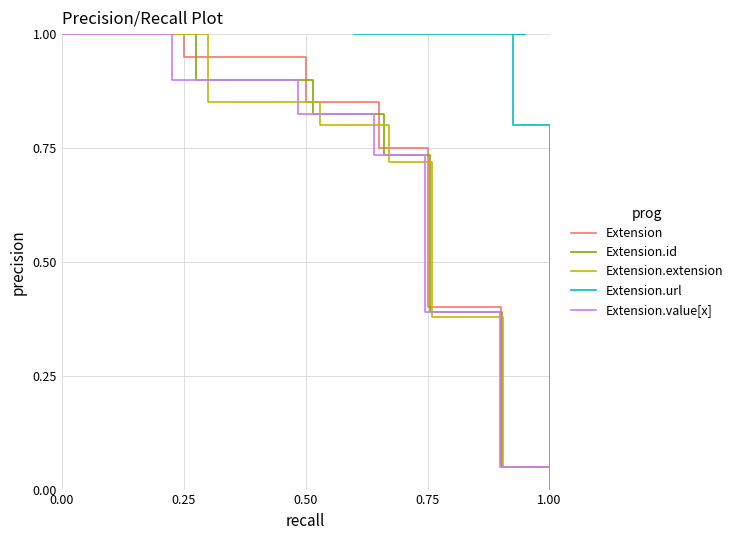

What is the highest value of the Extension series?

1.0